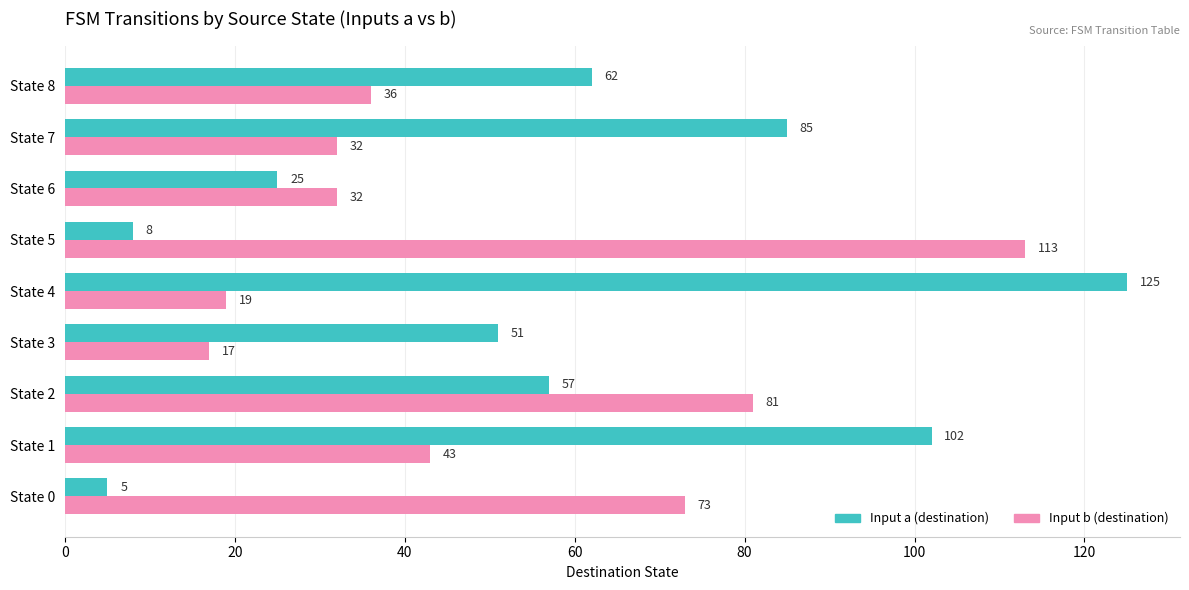

What is the greatest value displayed?

125